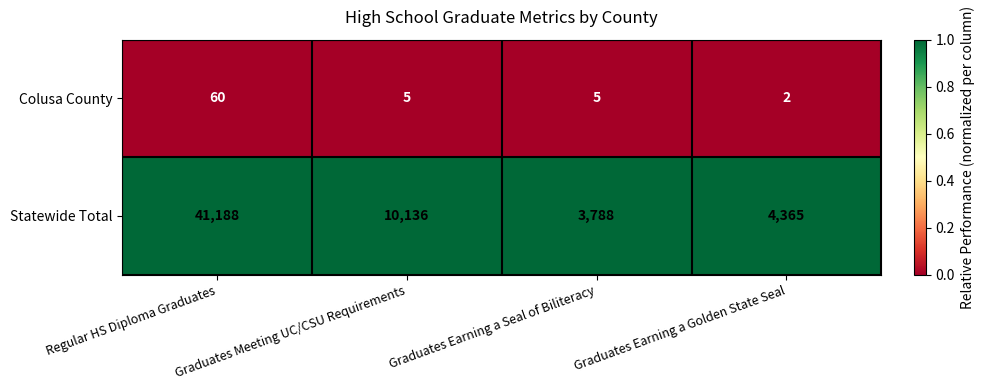

What is the difference between the highest and lowest values at Regular HS Diploma Graduates?

41128